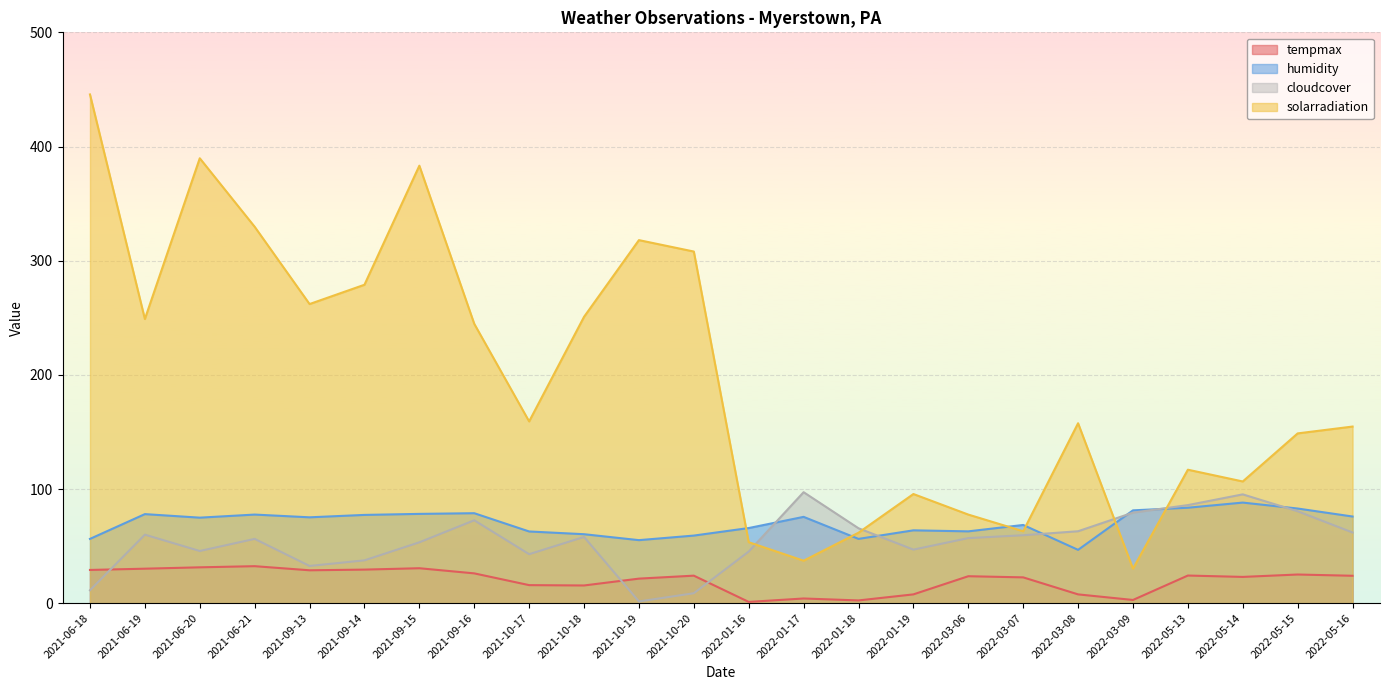

What is the value of the cloudcover point at the 2nd from the left?

60.0